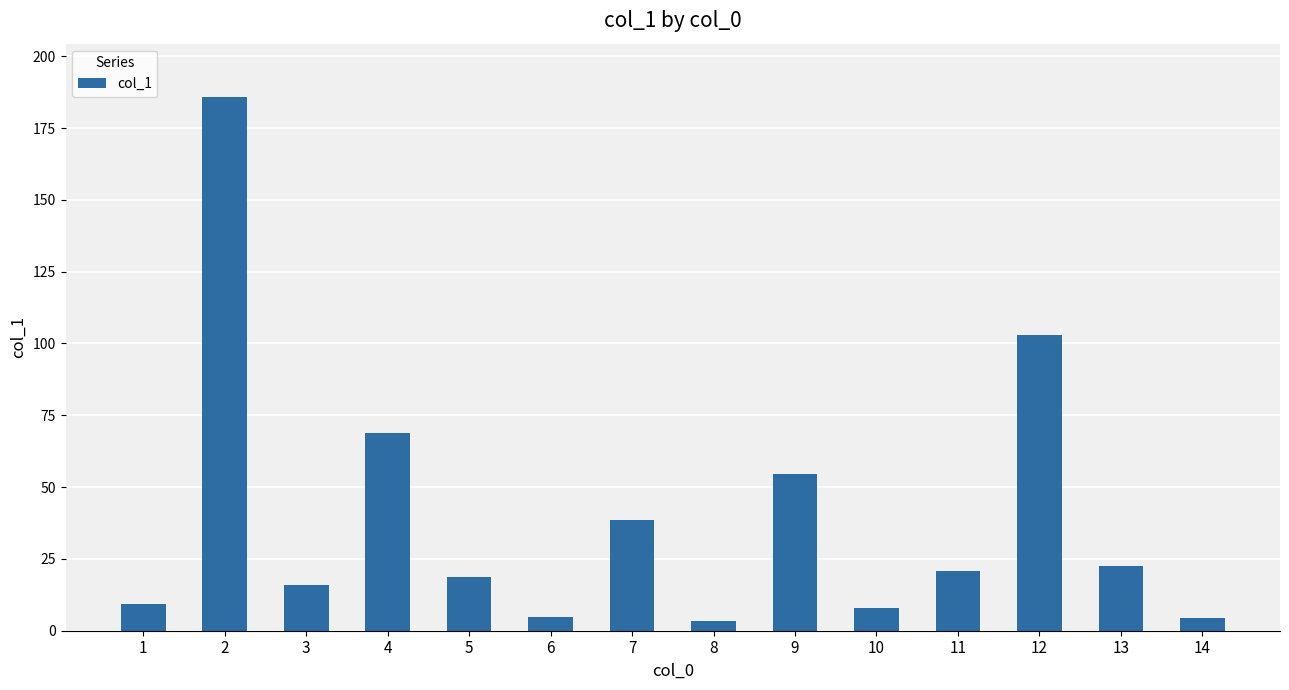

Is it true that the value at 7 is 38.7?

True